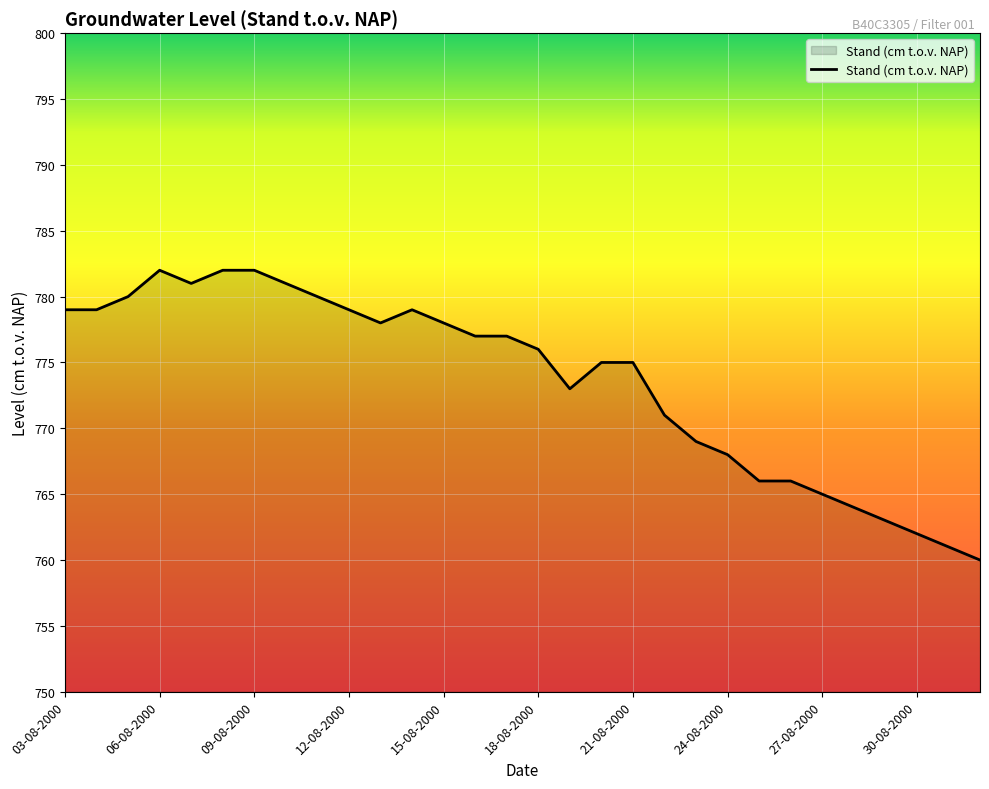

What is the difference between the maximum and minimum values?

22